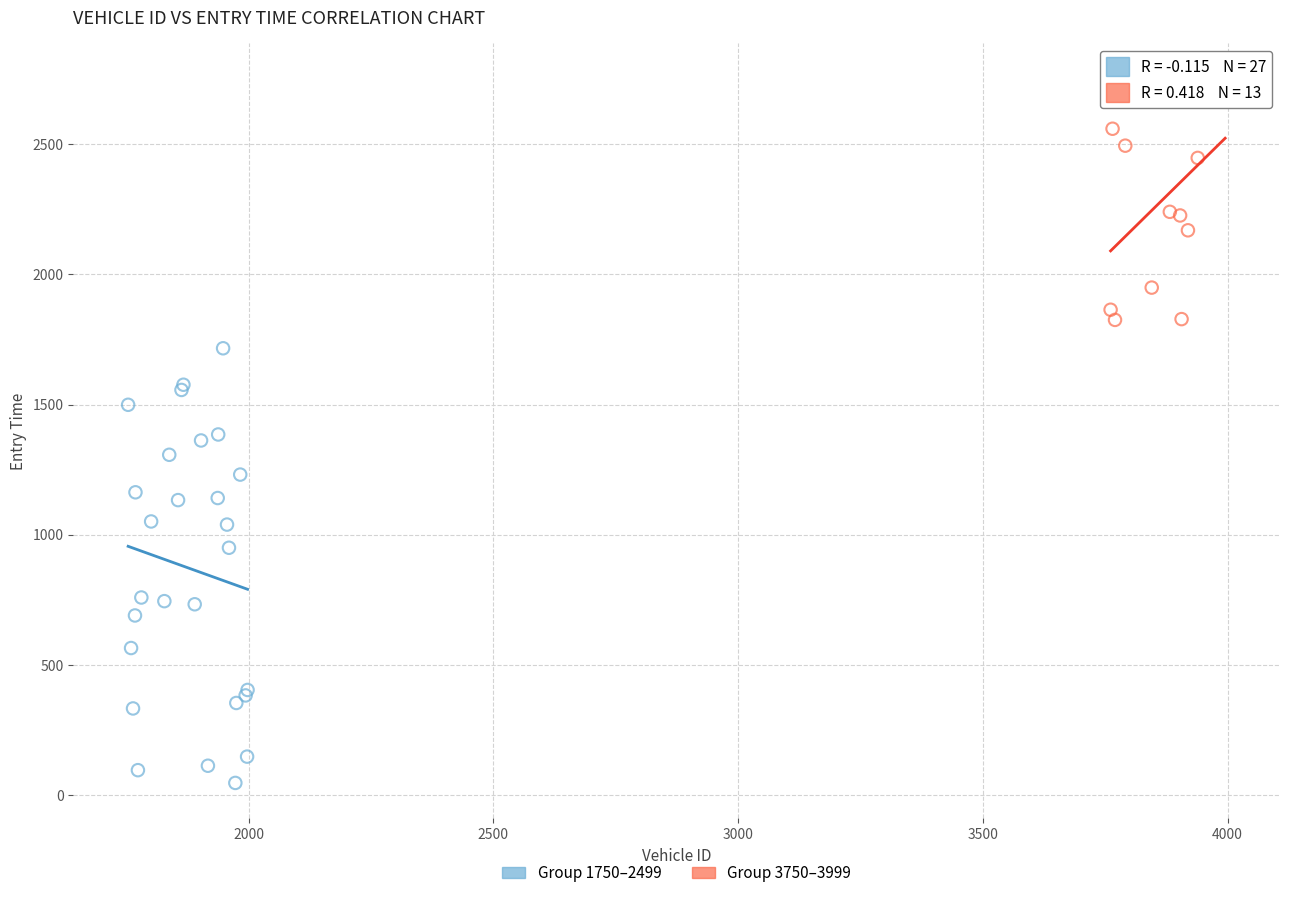

Which series reaches the maximum Y coordinate?

Group 3750–3999